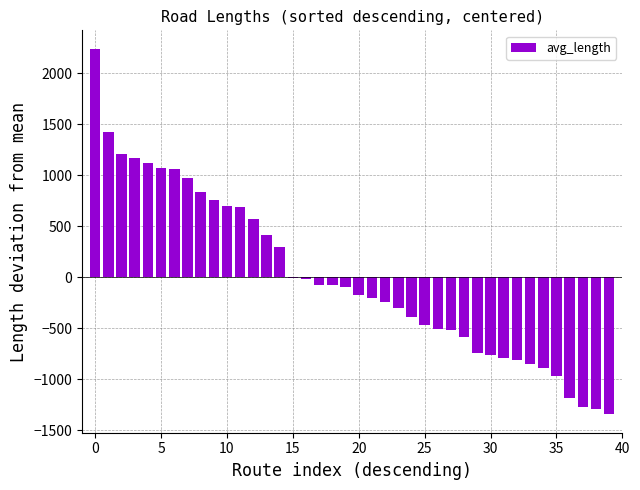

Are the bars horizontal?

No